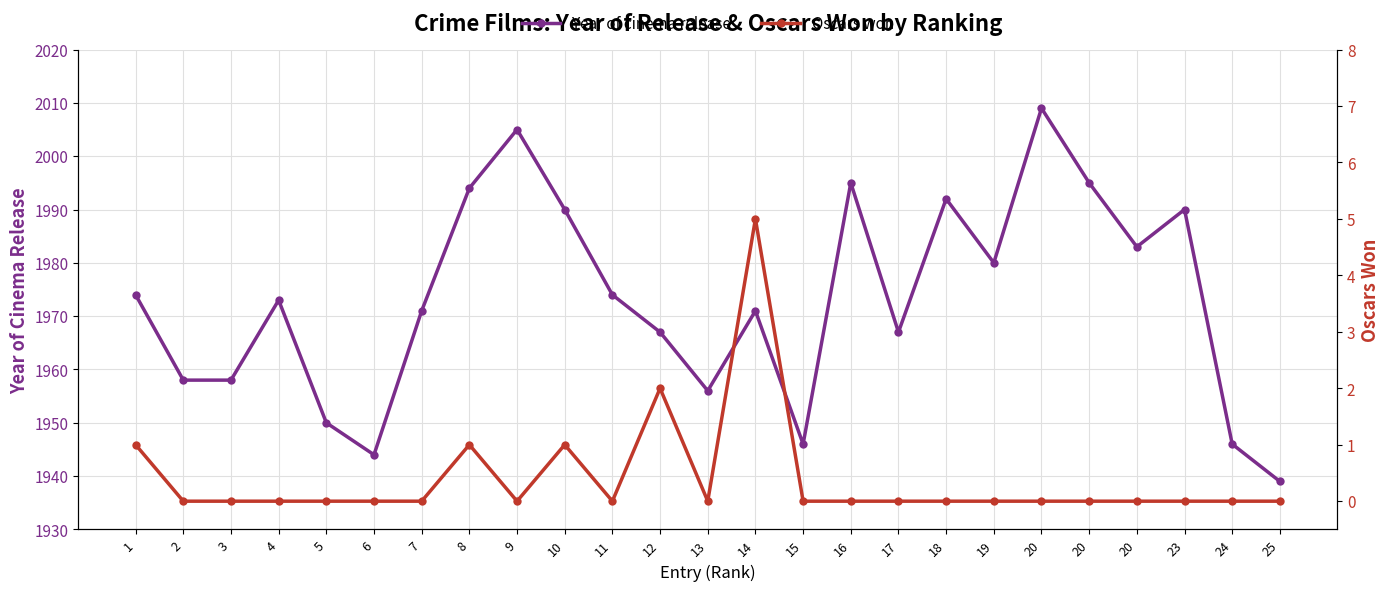

Is it true that Oscars won equals -2 at 13?

False